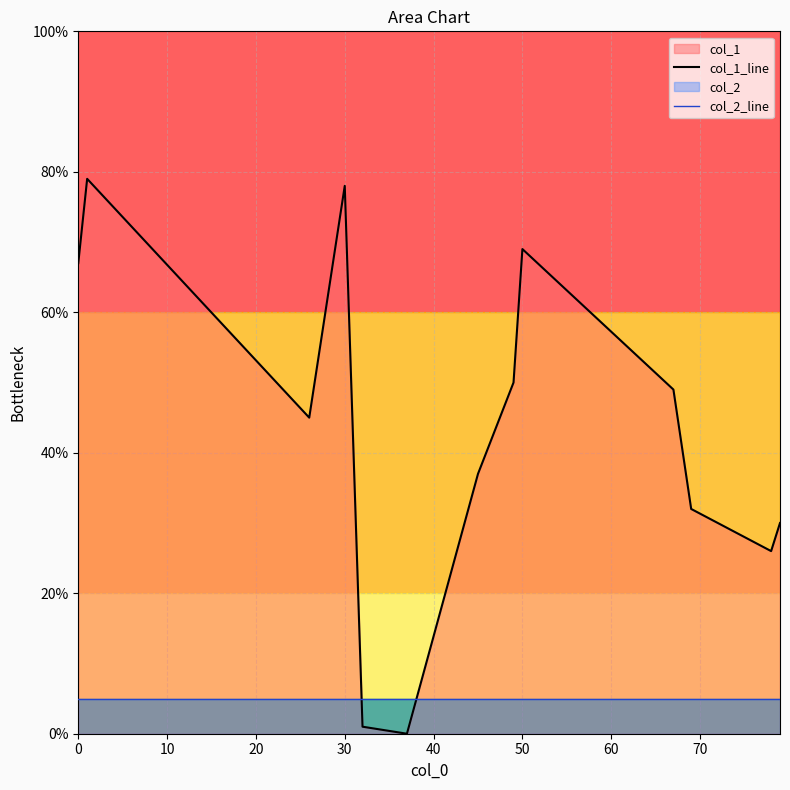

True or false: col_1_line and col_2_line cross at least once.

True